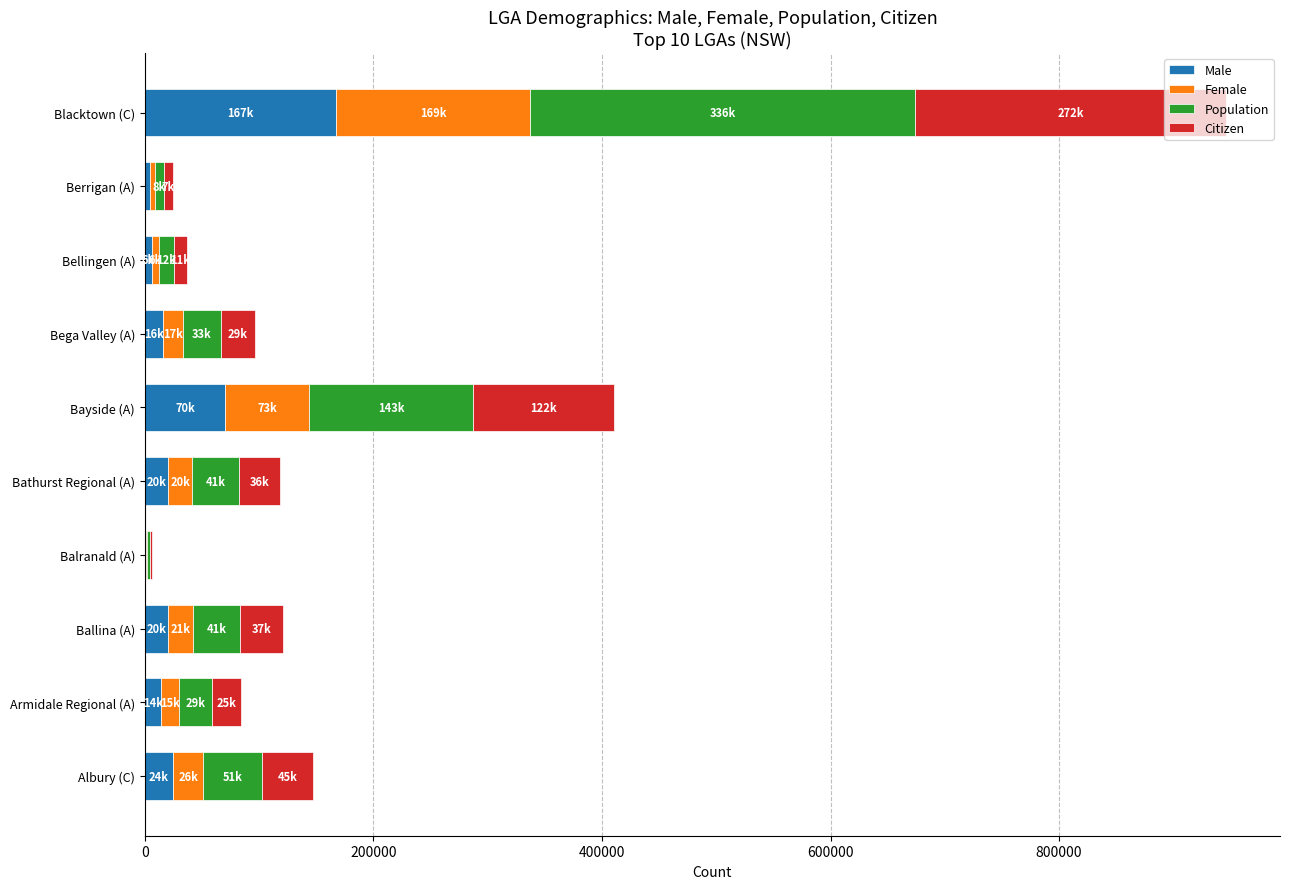

At which category is the sum across all series the highest?

Blacktown (C)